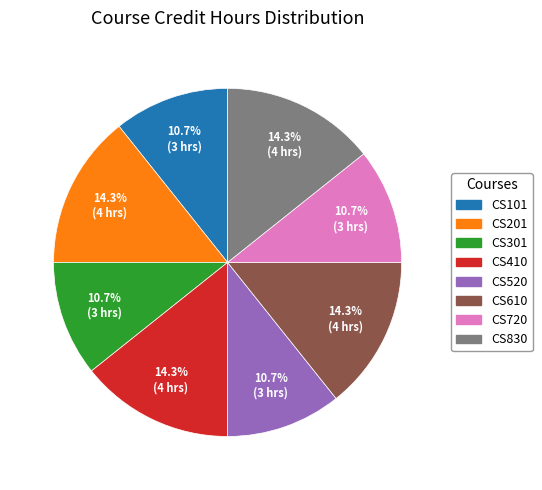

What is the ratio of the value at CS101 to the value at CS720?

1.0